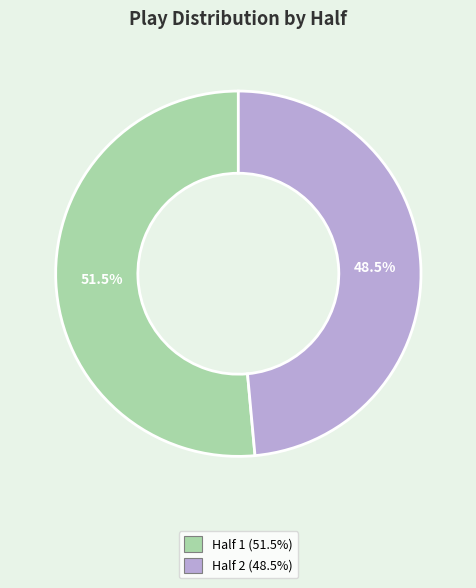

True or false: Half 1 accounts for 63% of the total.

False